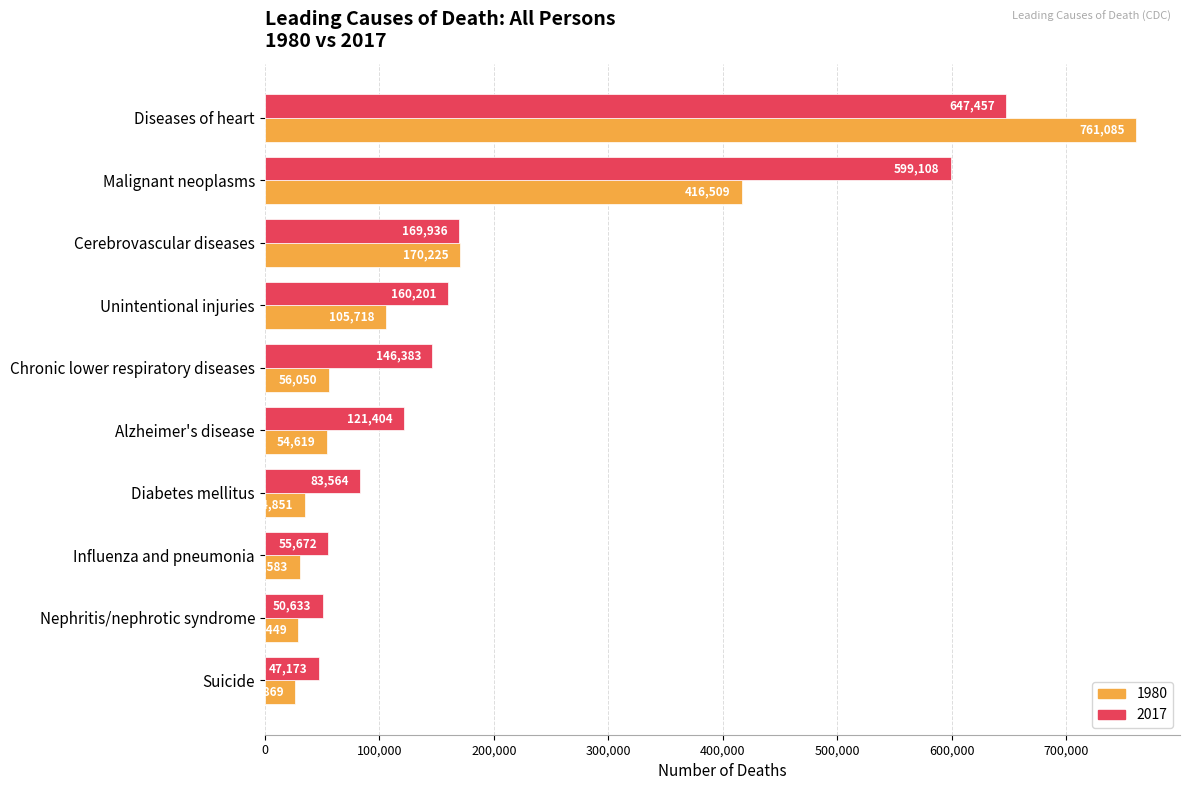

Which series changed the most between Cerebrovascular diseases and Chronic lower respiratory diseases?

1980